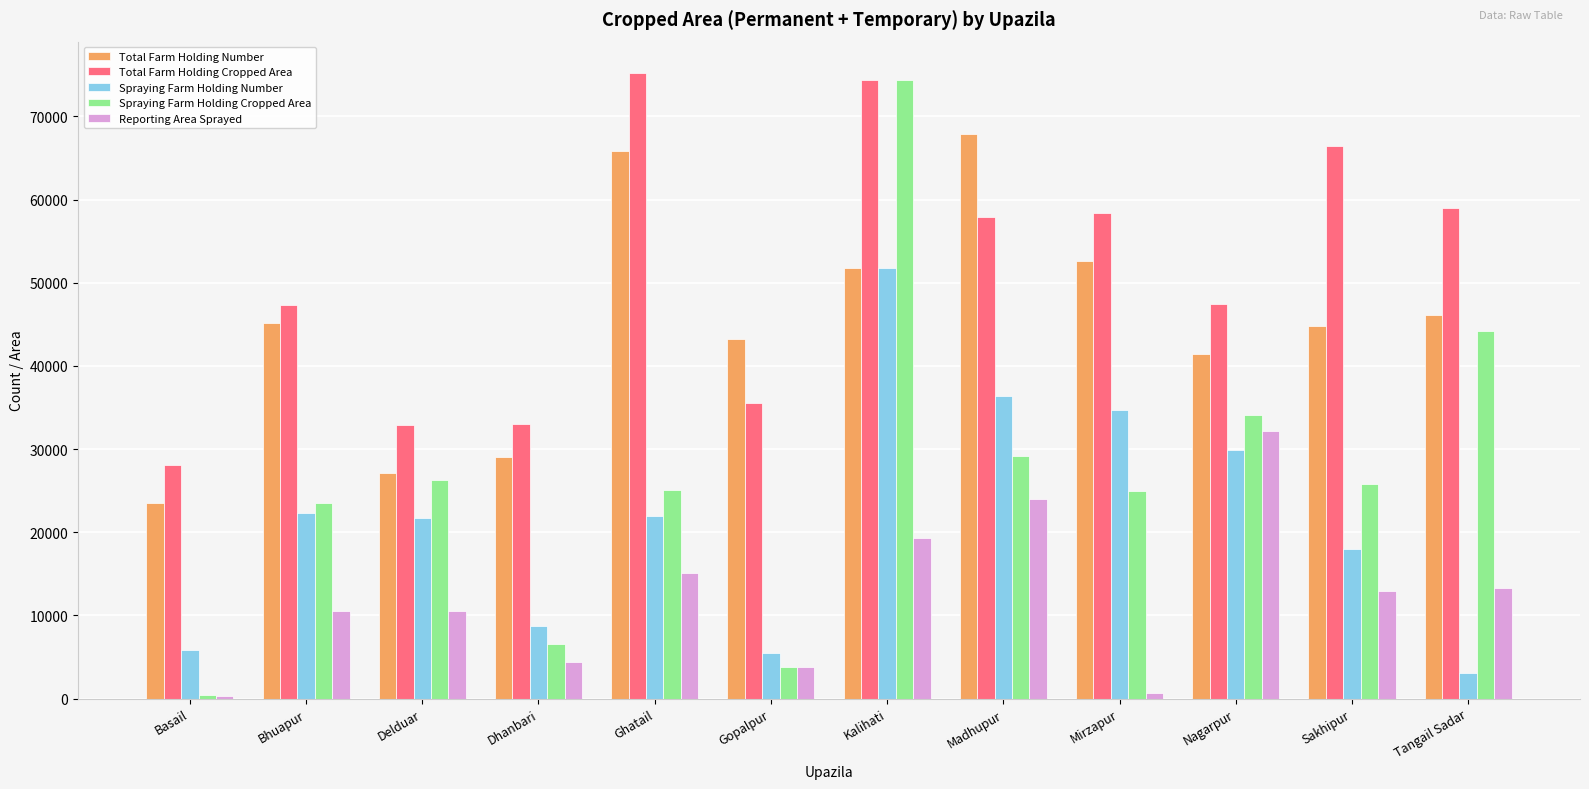

The Spraying Farm Holding Number series shows 11845 at Bhuapur. True or false?

False